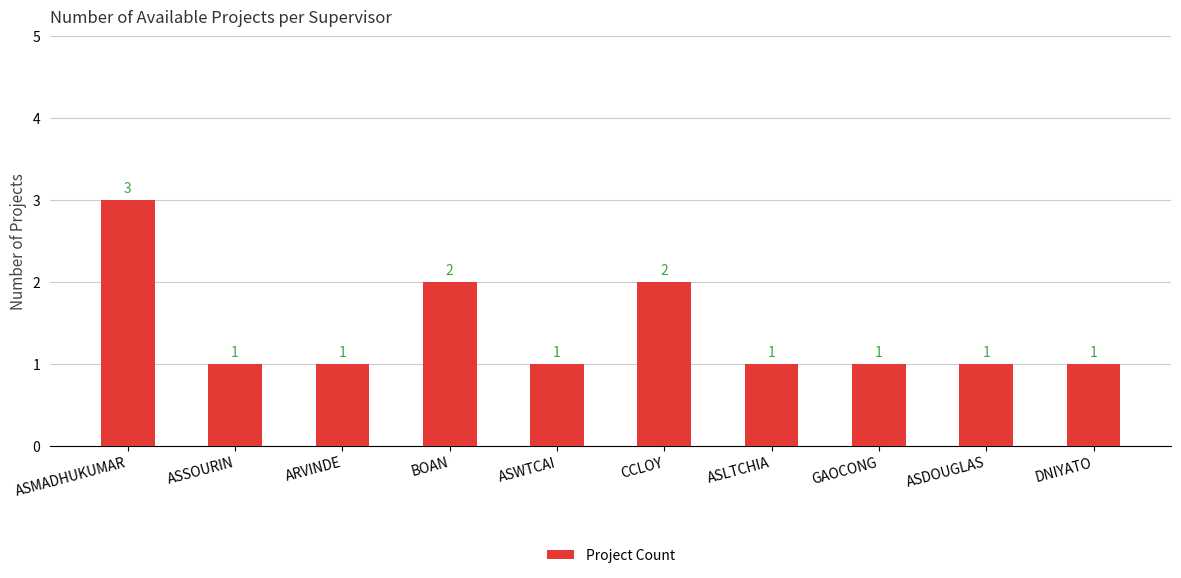

What is the greatest value displayed?

3